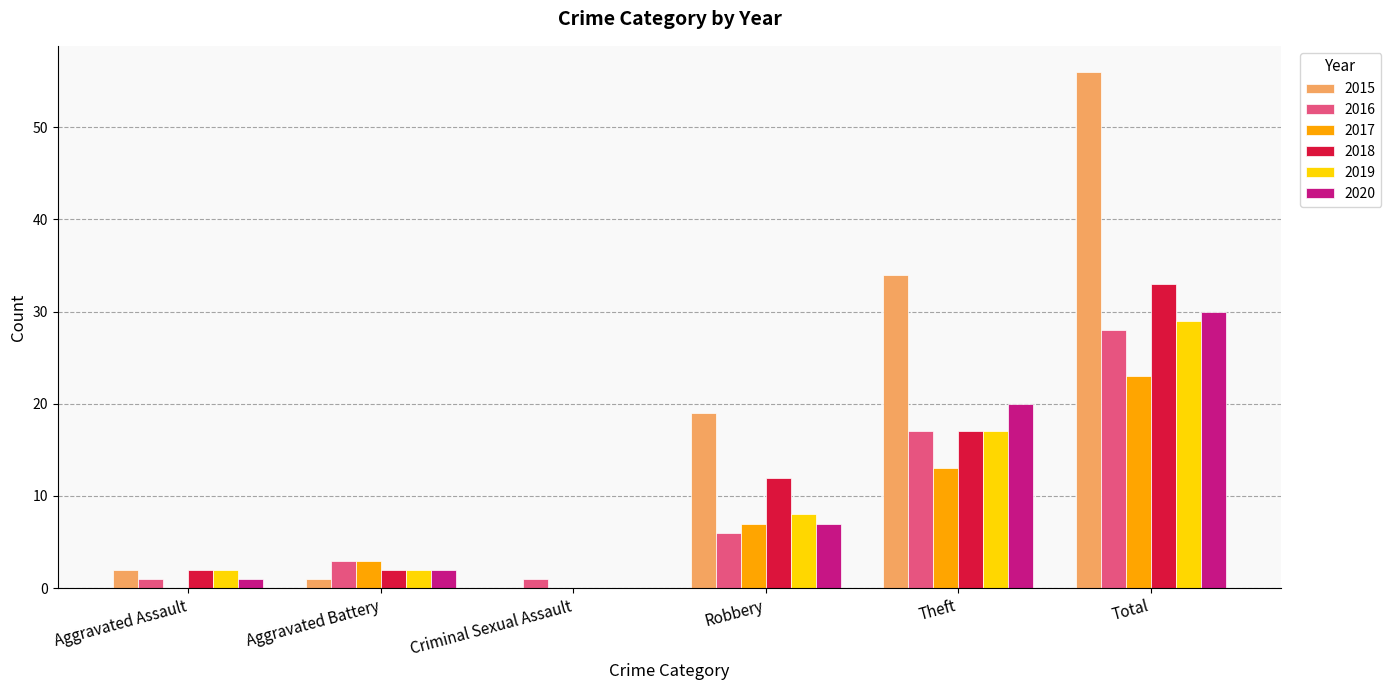

How many groups of bars are there?

6